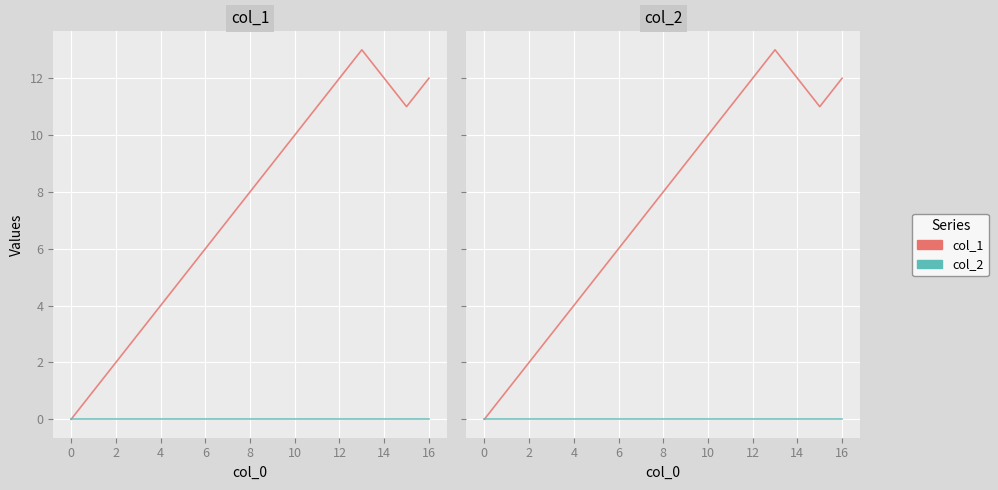

Reading left to right, extract all data points from this chart.

col_1: 0	1	2	3	4	5	6	7	8	9	10	11	12	13	12	11	12
col_2: 0	0	0	0	0	0	0	0	0	0	0	0	0	0	0	0	0